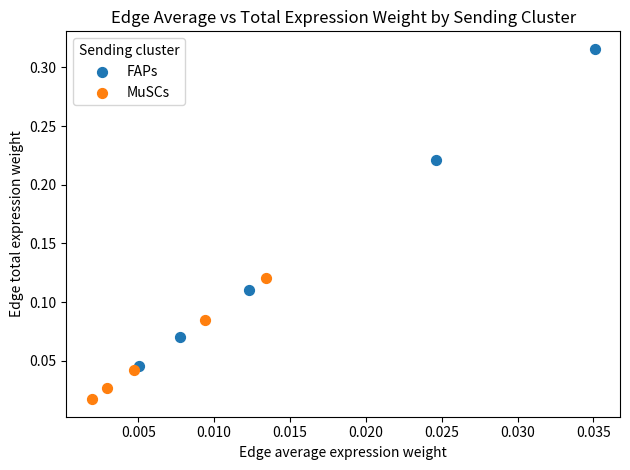

Which series reaches the minimum Y coordinate?

MuSCs